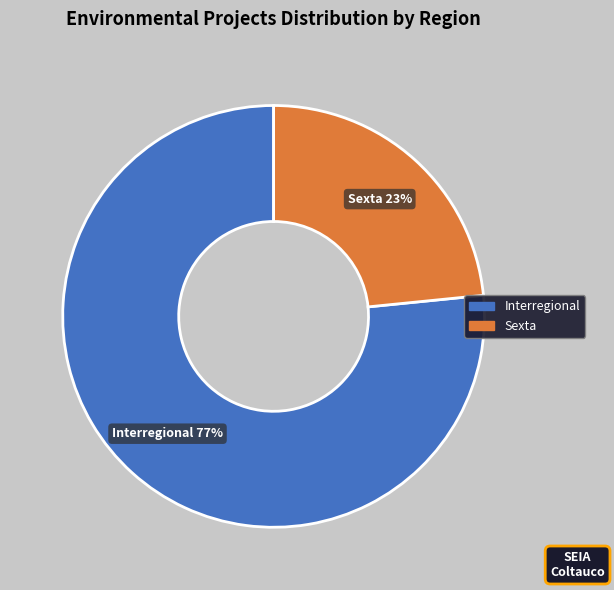

Is the sum of Sexta and Interregional greater than half?

Yes